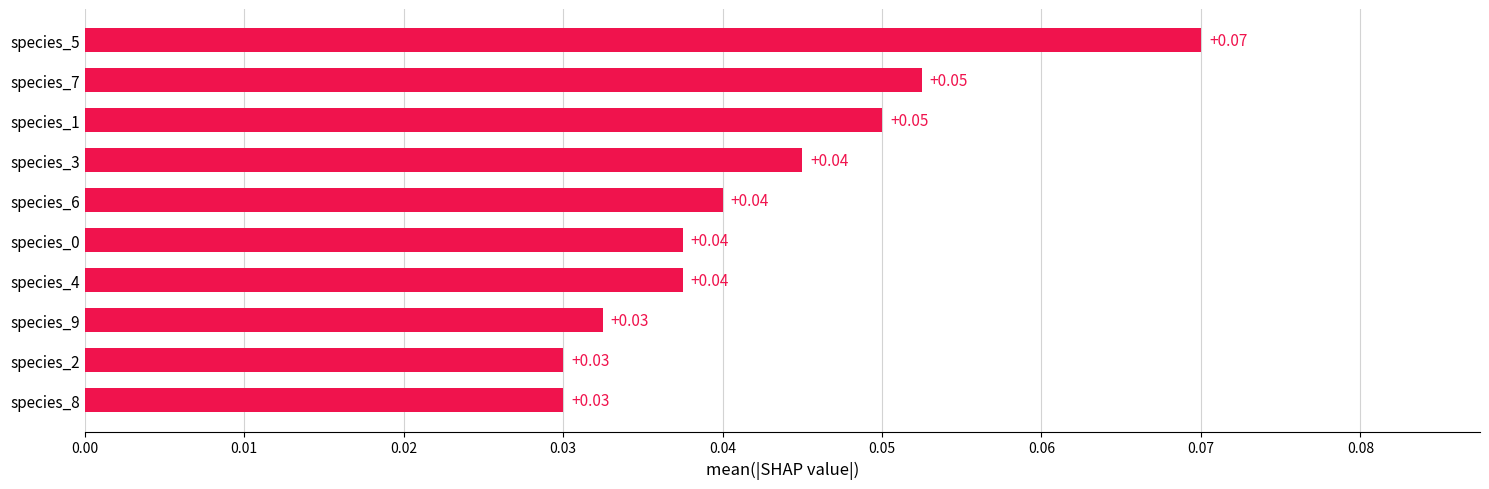

Between species_4 and species_8, which is larger?

species_4